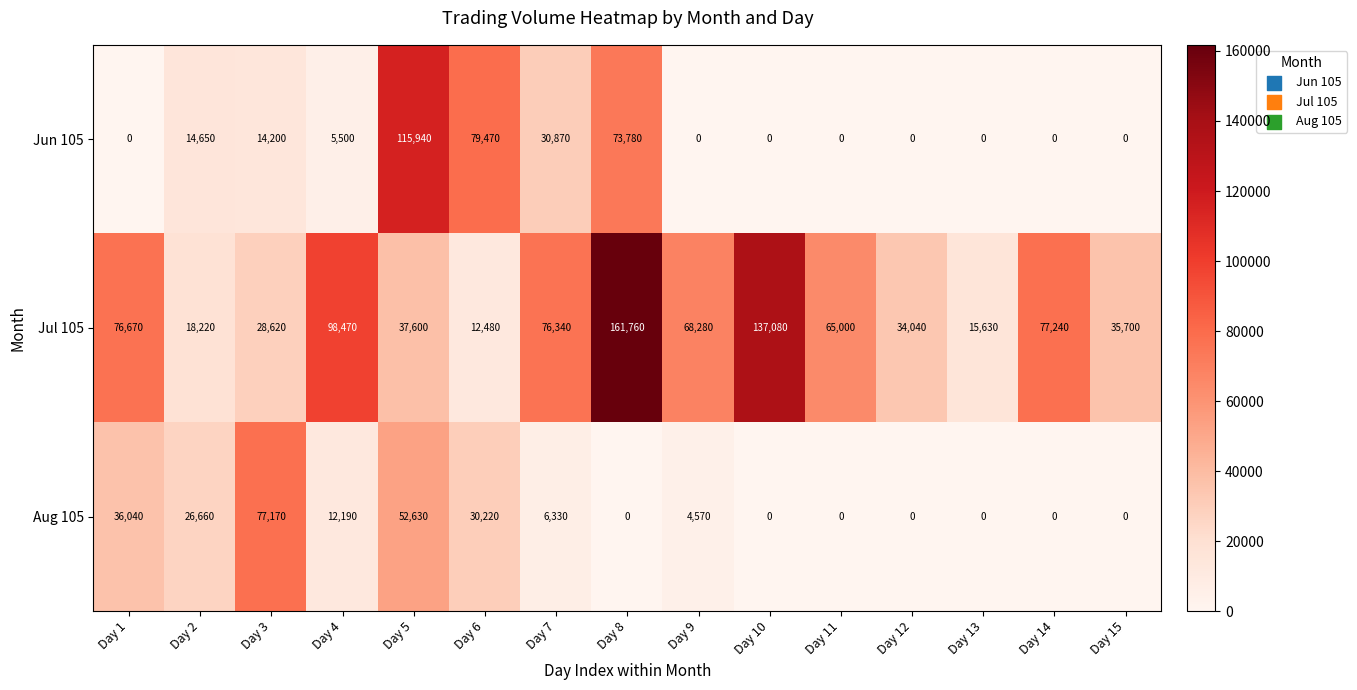

How many series are shown in this chart?

3